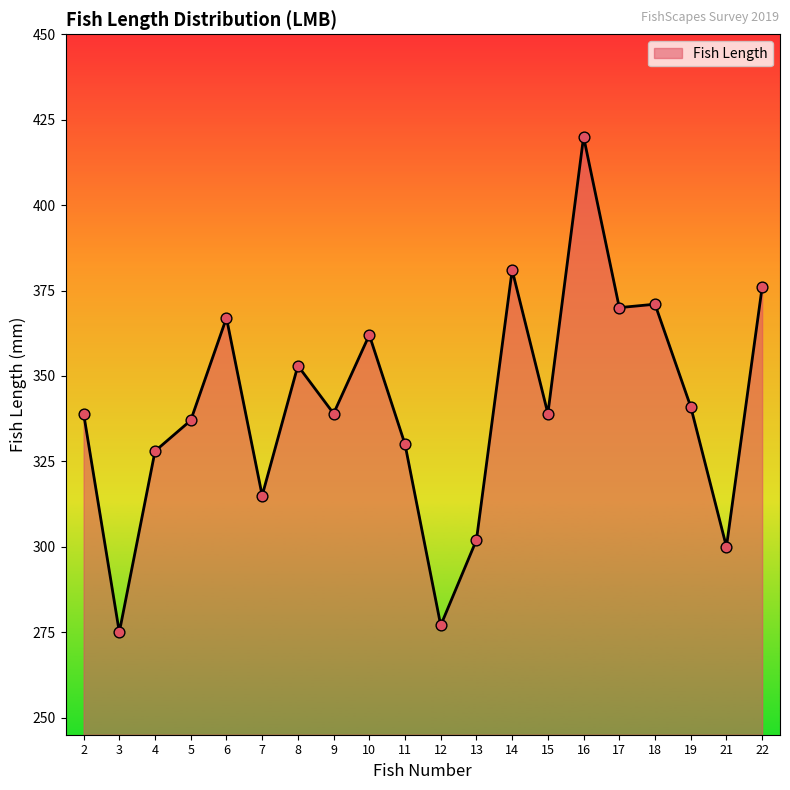

Approximately how many times larger is the value at 5 compared to 10?

0.9